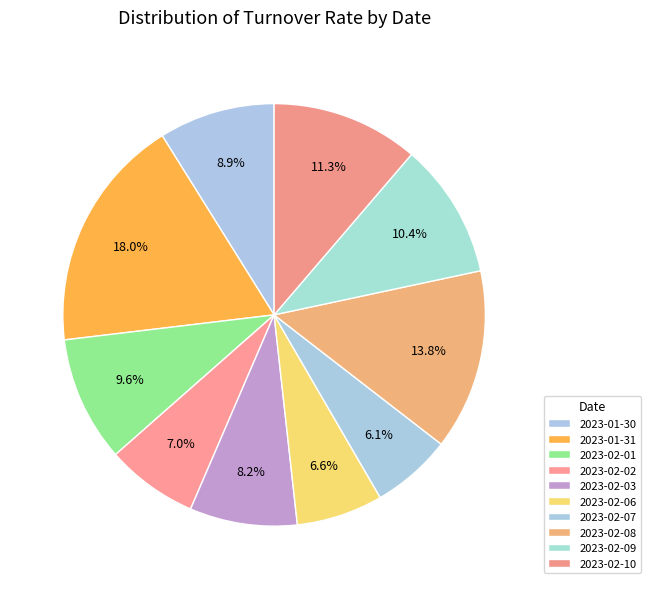

To the nearest percent, what percentage of the pie is 2023-02-08?

14%